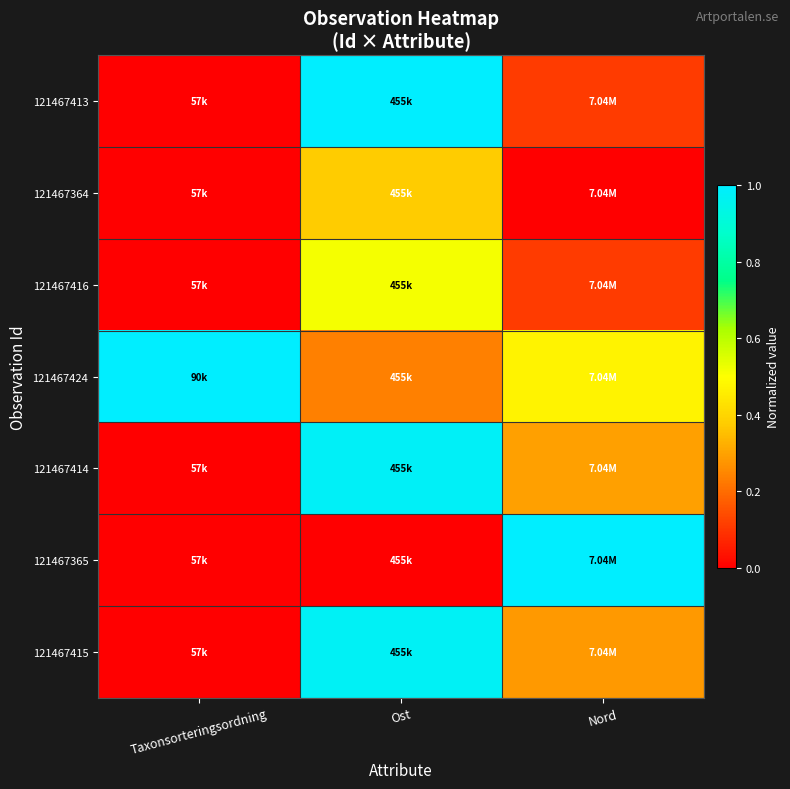

What is the greatest value displayed?

1.0